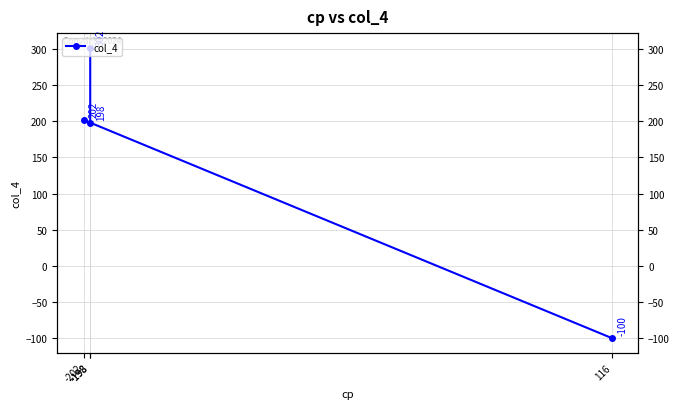

Reading left to right, transcribe all the data shown in this chart.

-100	202	198	302